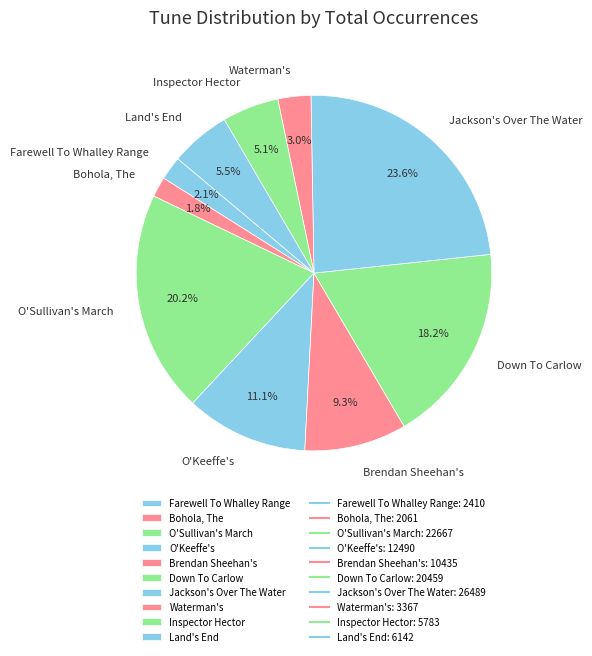

To the nearest percent, what is the difference between the largest and smallest slice percentages?

22%